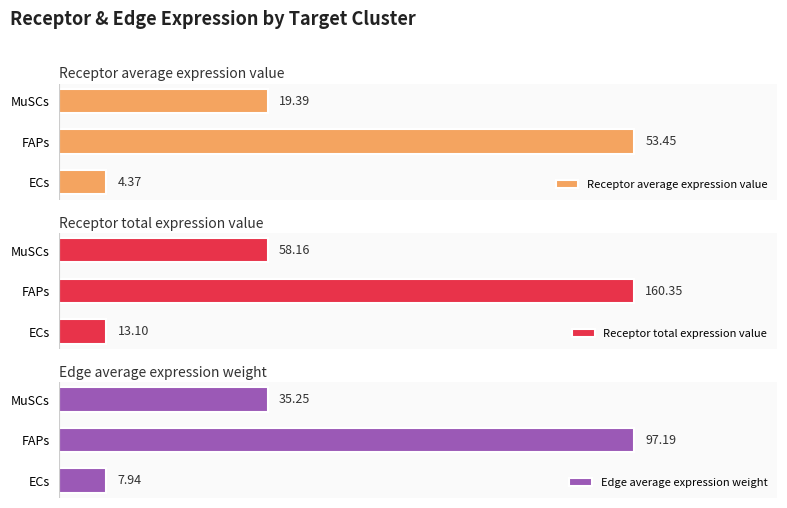

List the labels in order of Receptor average expression value value, smallest first.

ECs, MuSCs, FAPs